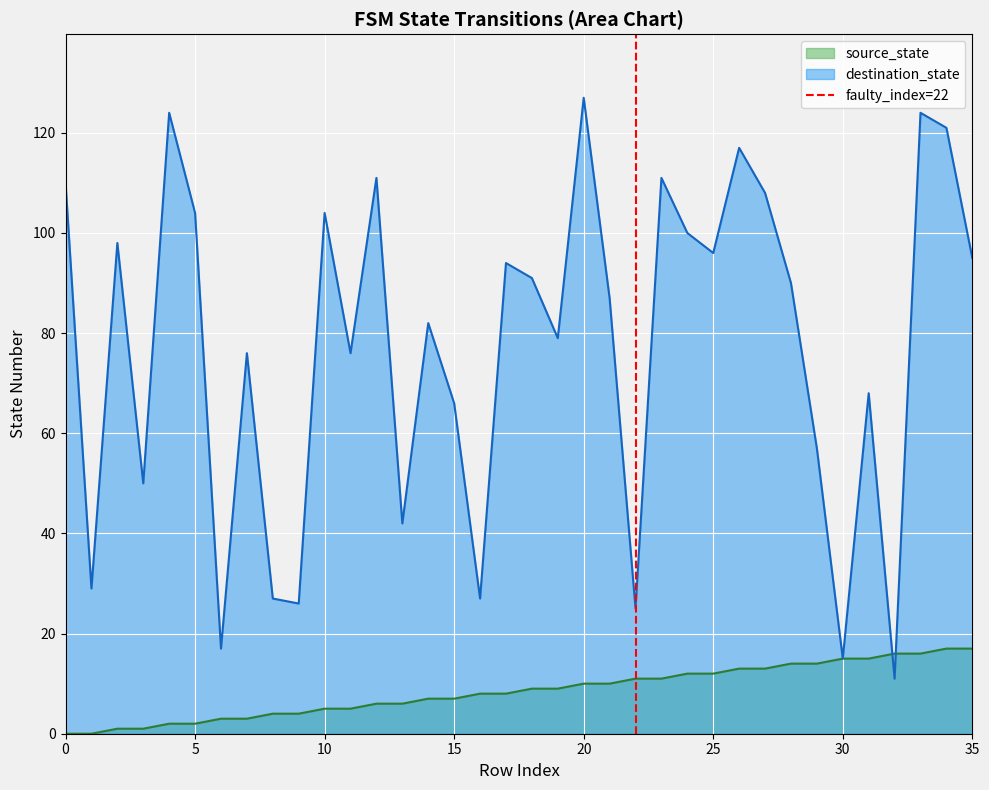

At which label does destination_state reach its peak?

20